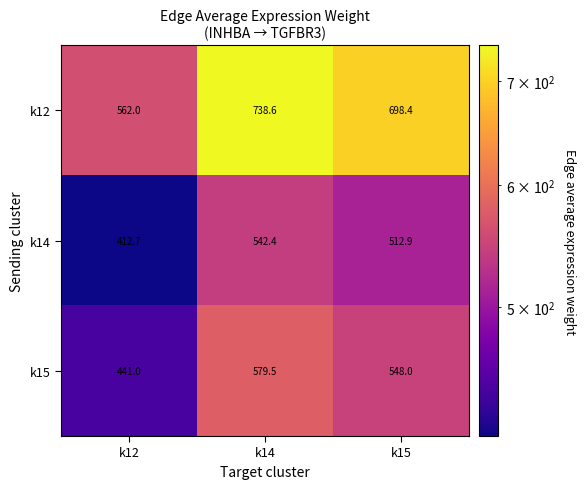

Which series has the largest total across all categories?

k12